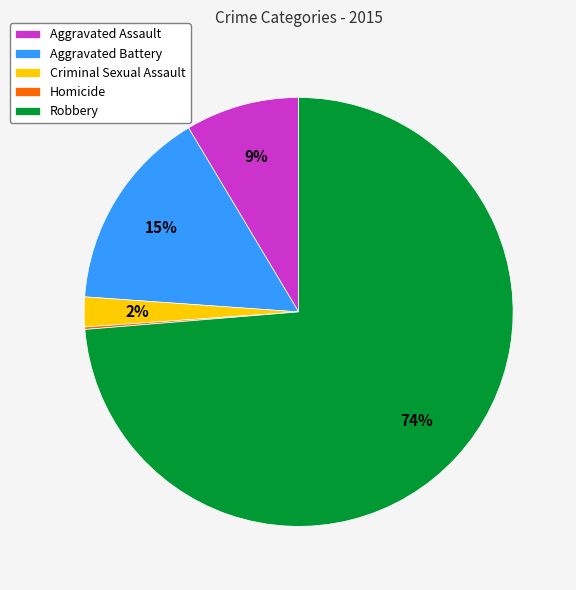

Combined, do Criminal Sexual Assault and Aggravated Battery account for over 50%?

No